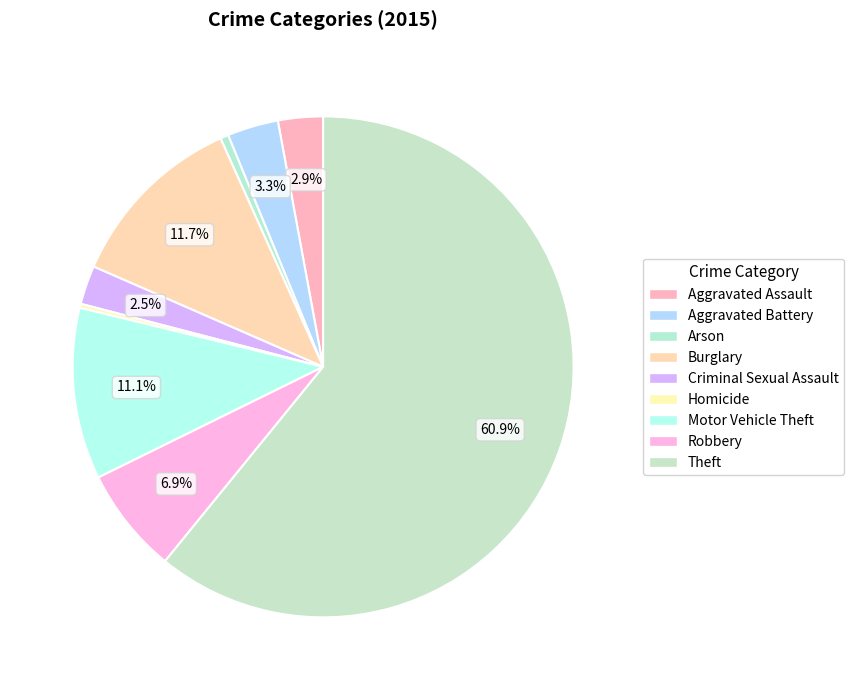

Which slice is the smallest?

Homicide